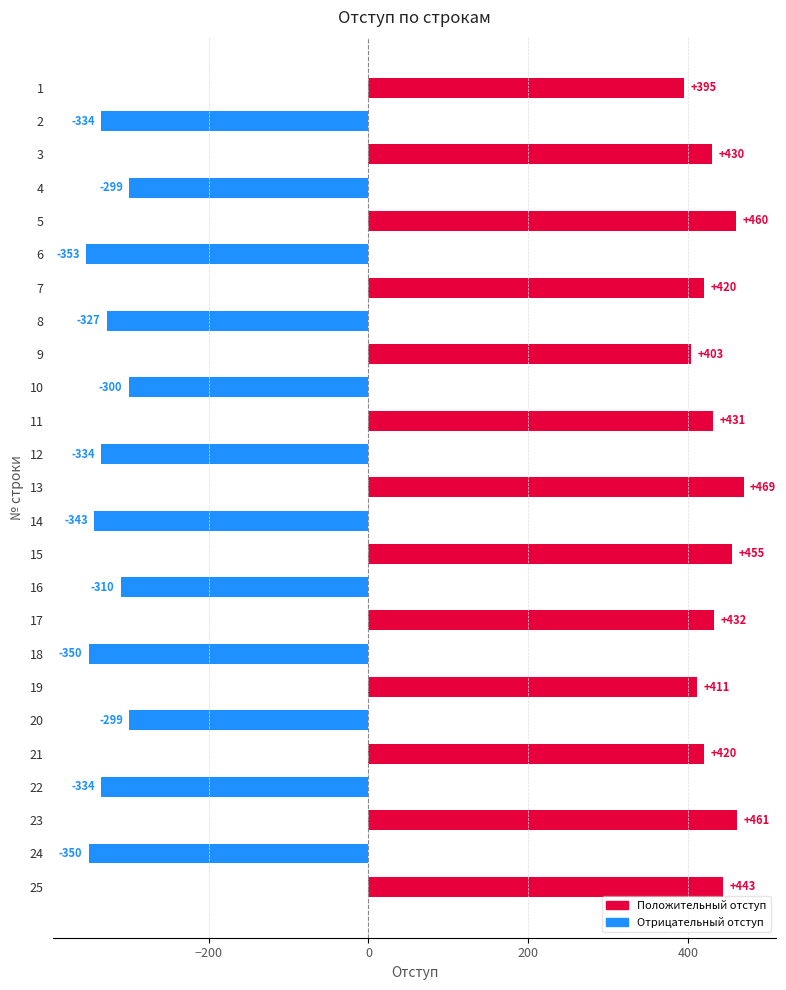

The value at 17 is -129. True or false?

False